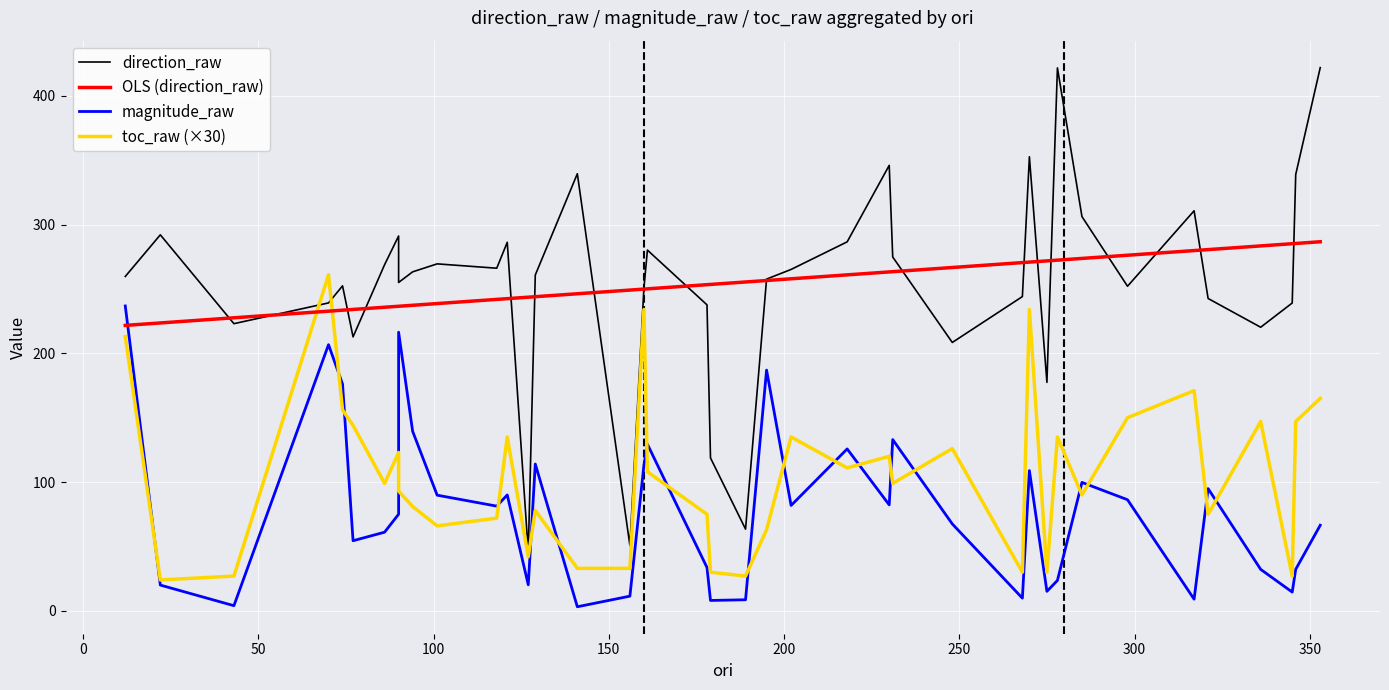

What is the lowest value of the OLS (direction_raw) series?

221.7